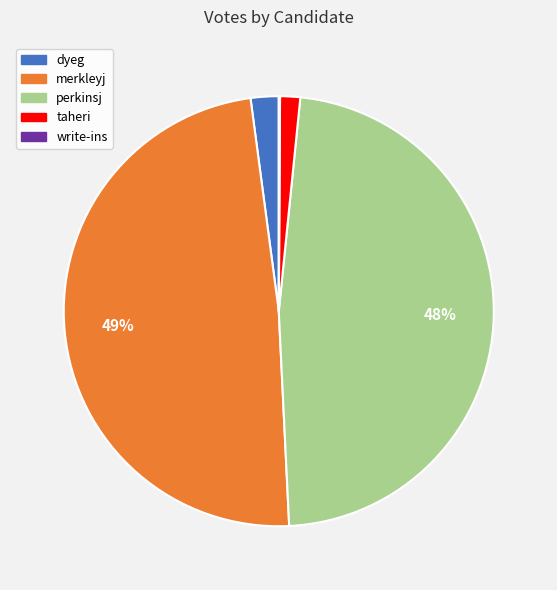

Is it true that taheri is 2% of the pie?

True